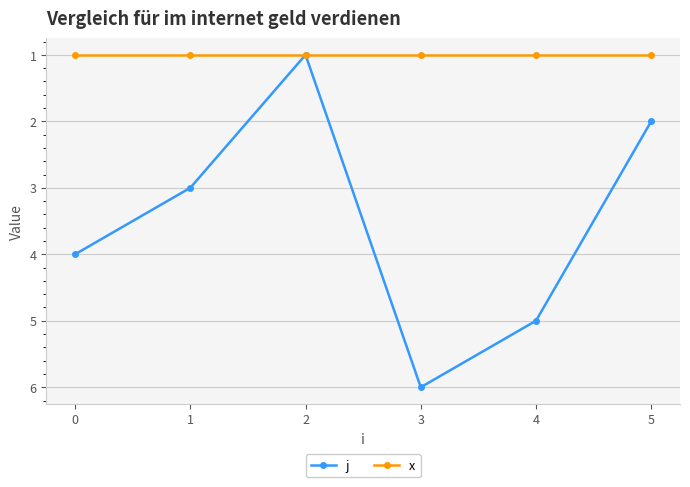

What are all the series names shown in the legend?

j, x